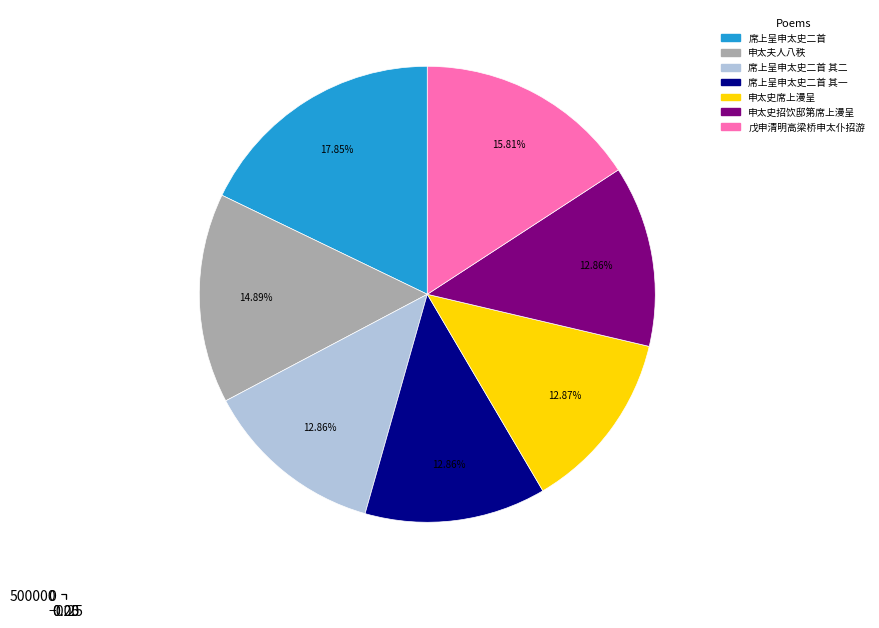

To the nearest percent, what portion does 席上呈申太史二首 其二 represent?

13%